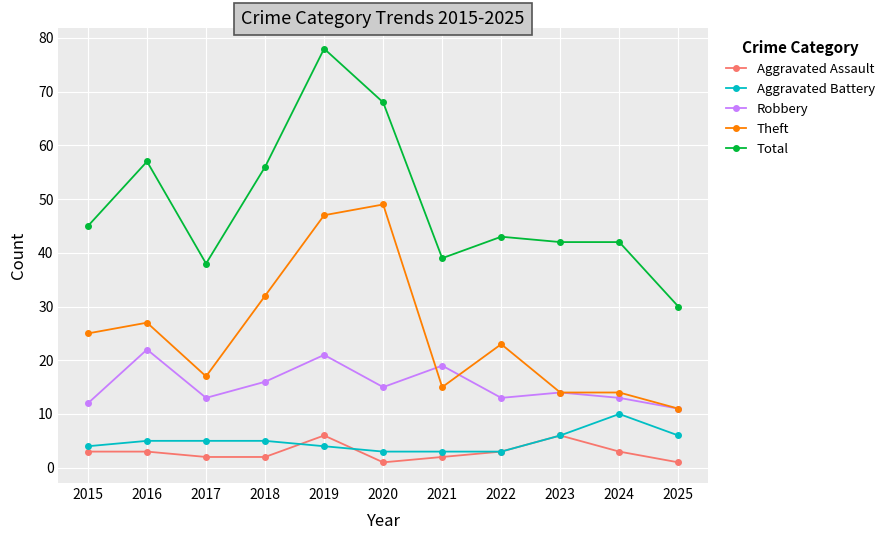

Which series has the largest range (max minus min)?

Total